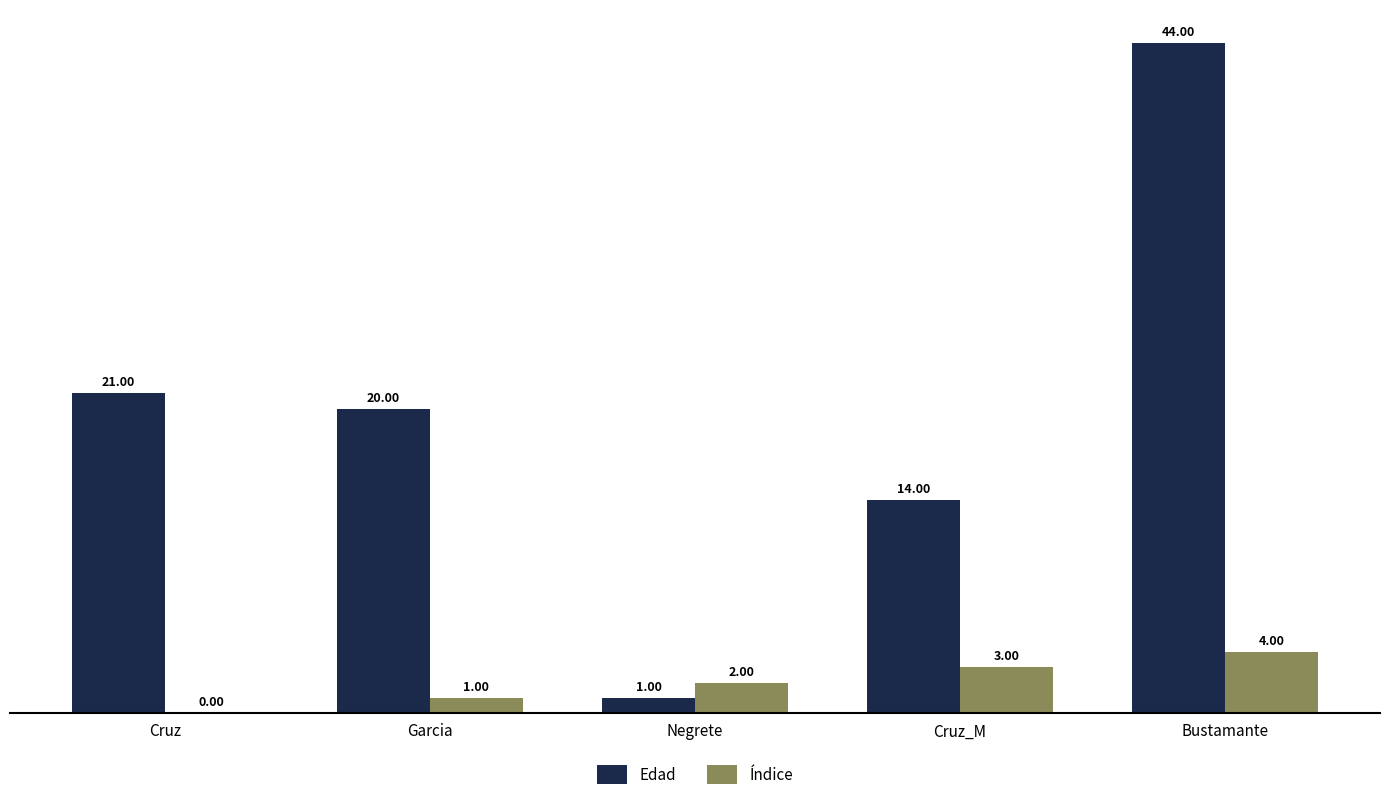

Reading left to right, extract all data points from this chart.

Edad: 21	20	1	14	44
Índice: 0	1	2	3	4